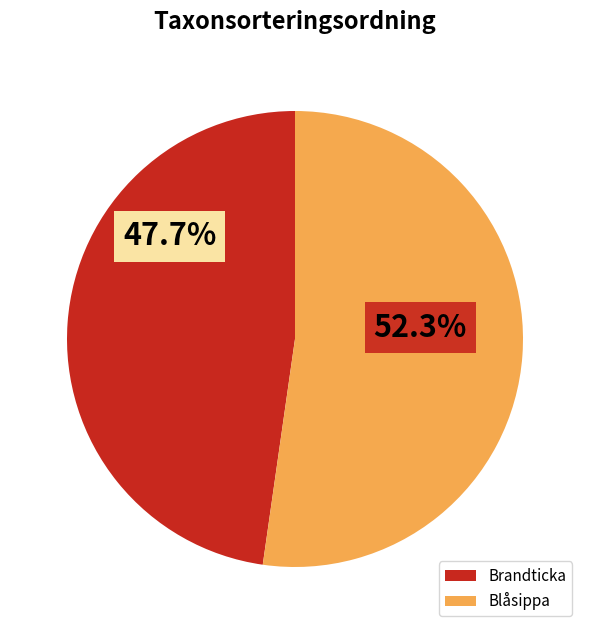

What is the total percentage of Blåsippa and Brandticka?

100.0%